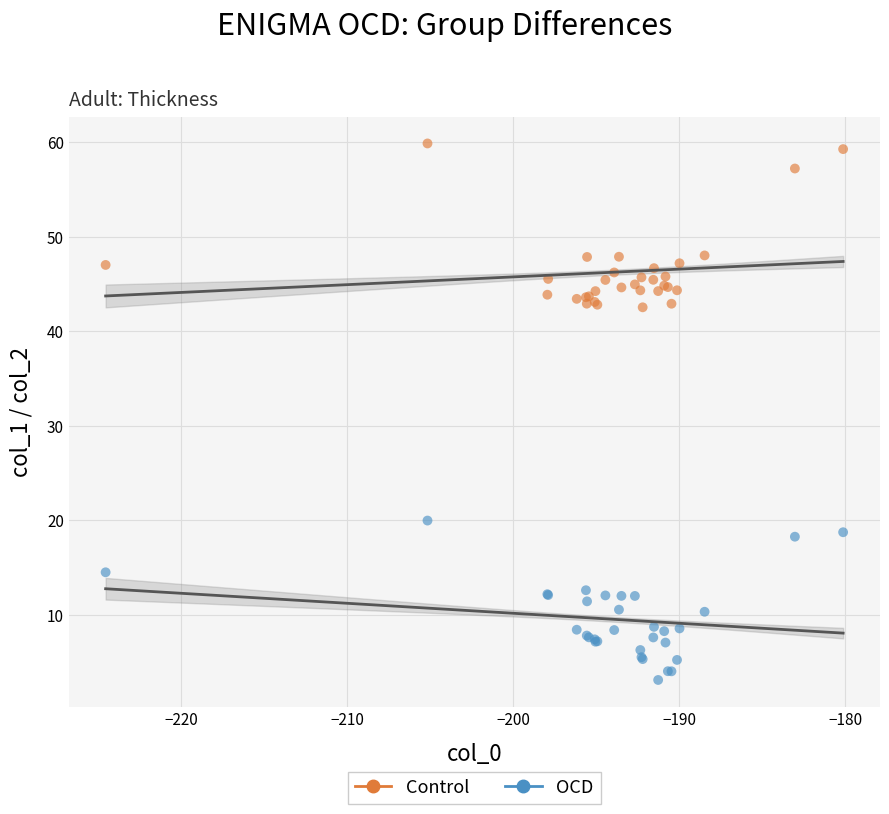

Which series reaches the maximum Y coordinate?

Control